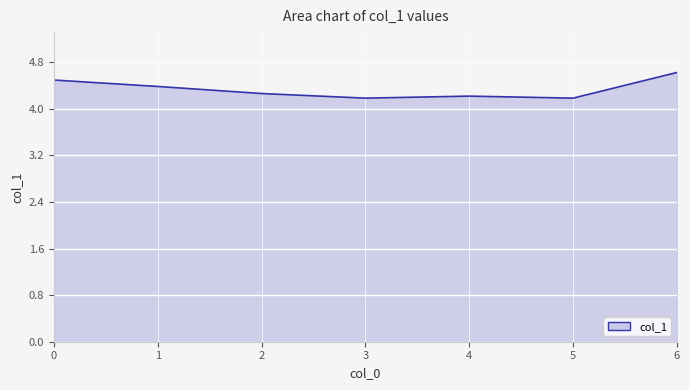

What is the maximum value shown in the chart?

4.6